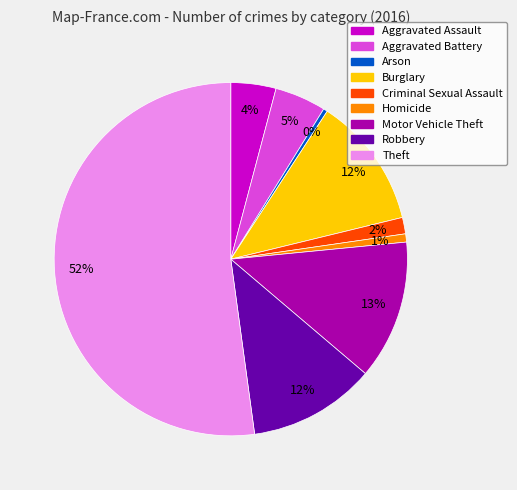

What is the ratio of the value at Burglary to the value at Robbery?

1.0